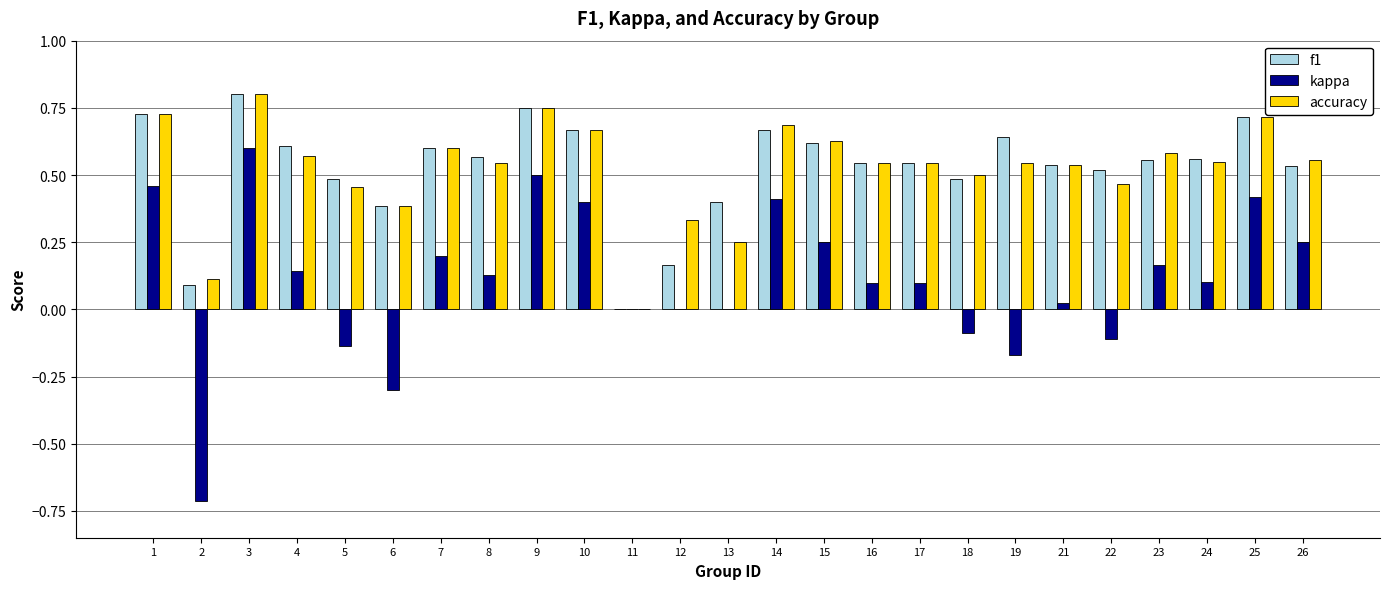

What is the total value across all series at 16?

1.2